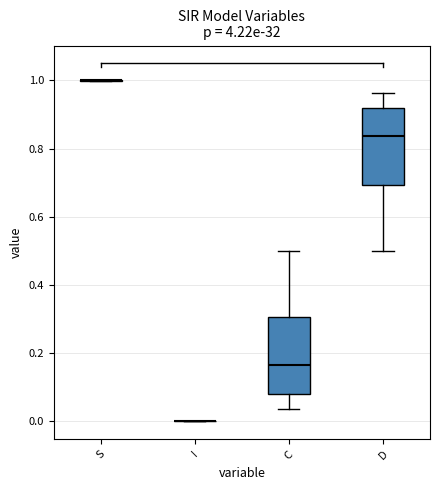

Reading left to right, read every box against the y-axis: the position of its median line, the range the box covers, and the ends of its whiskers. The values are not printed on the chart, so give them approximately, as read against the axis.

S: box collapsed to a line at 1.00, whiskers 1.00 to 1.00
I: box collapsed to a line at 0.00, whiskers 0.00 to 0.00
C: median 0.16, box 0.08 to 0.30, whiskers 0.04 to 0.50
D: median 0.84, box 0.70 to 0.92, whiskers 0.50 to 0.96